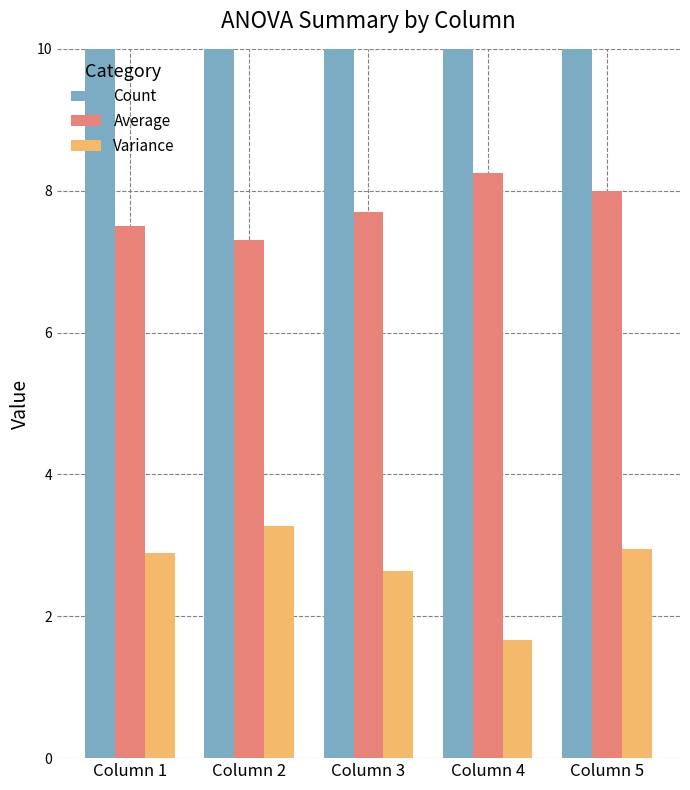

True or false: Average has a value of 11.6 at Column 2.

False